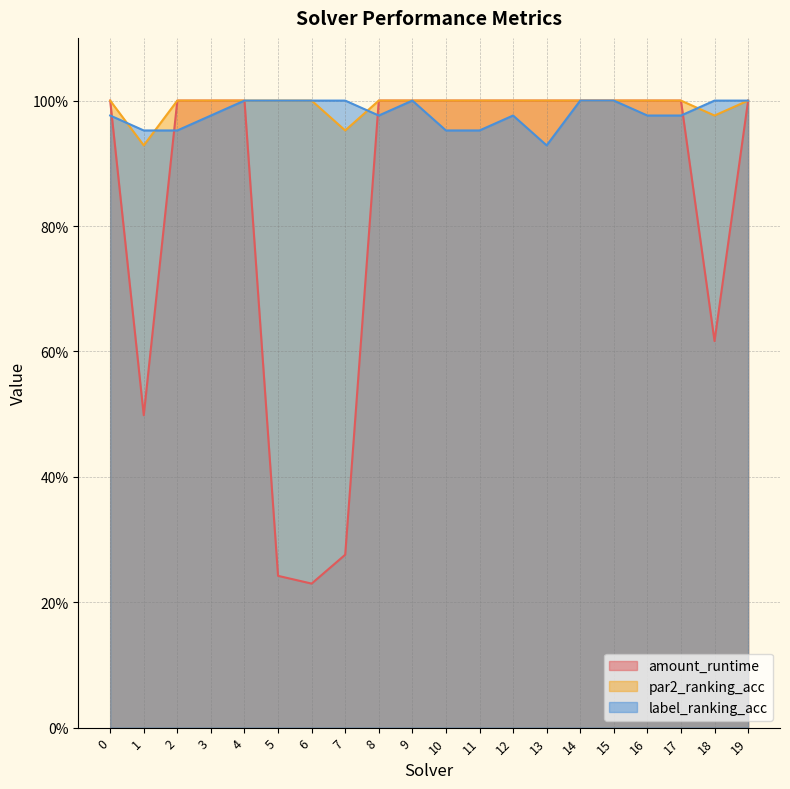

Is it true that label_ranking_acc equals 0.3 at 6?

False